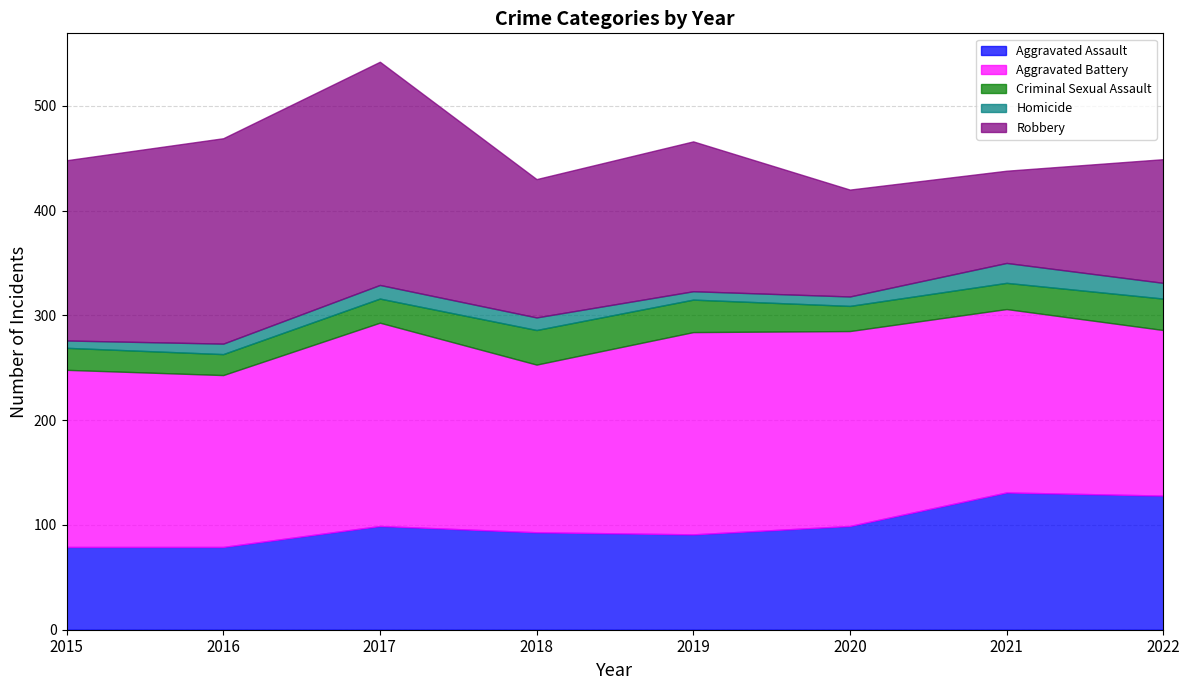

True or false: Aggravated Assault has more than 2 points higher than both neighbors.

False